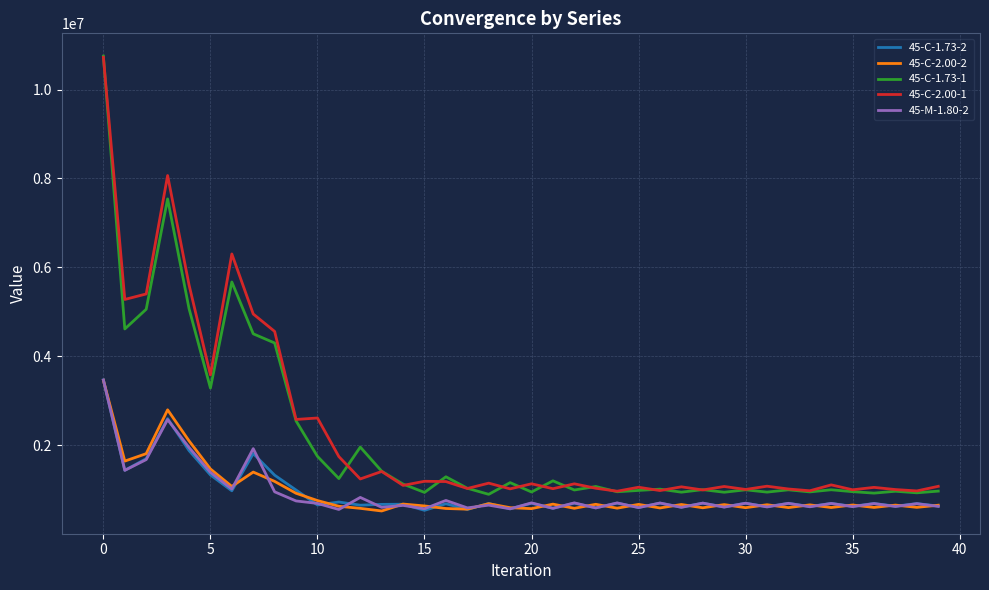

True or false: 45-C-2.00-2 has more than 2 points higher than both neighbors.

True